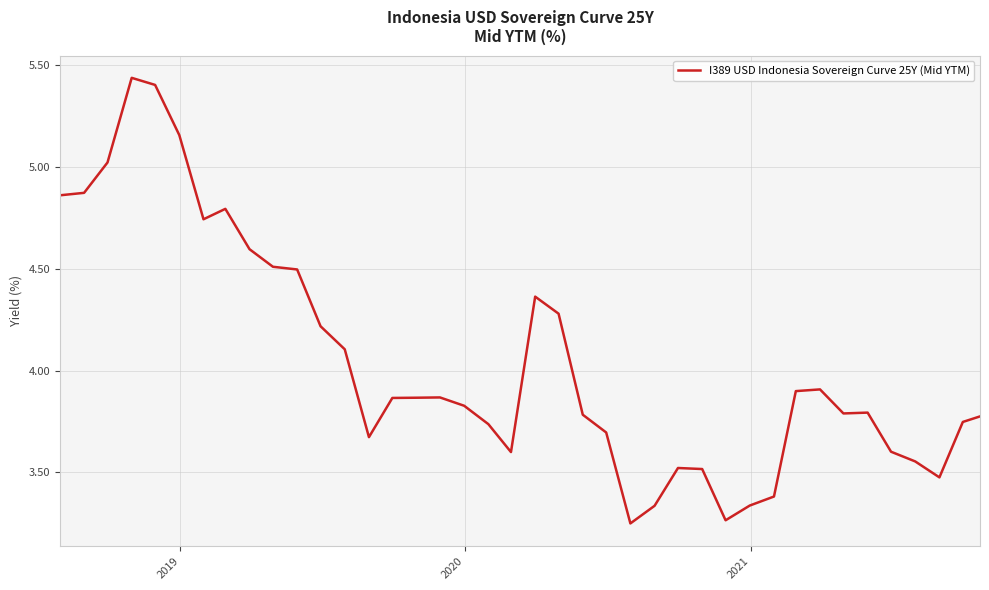

What is the difference between the maximum and minimum values?

2.2